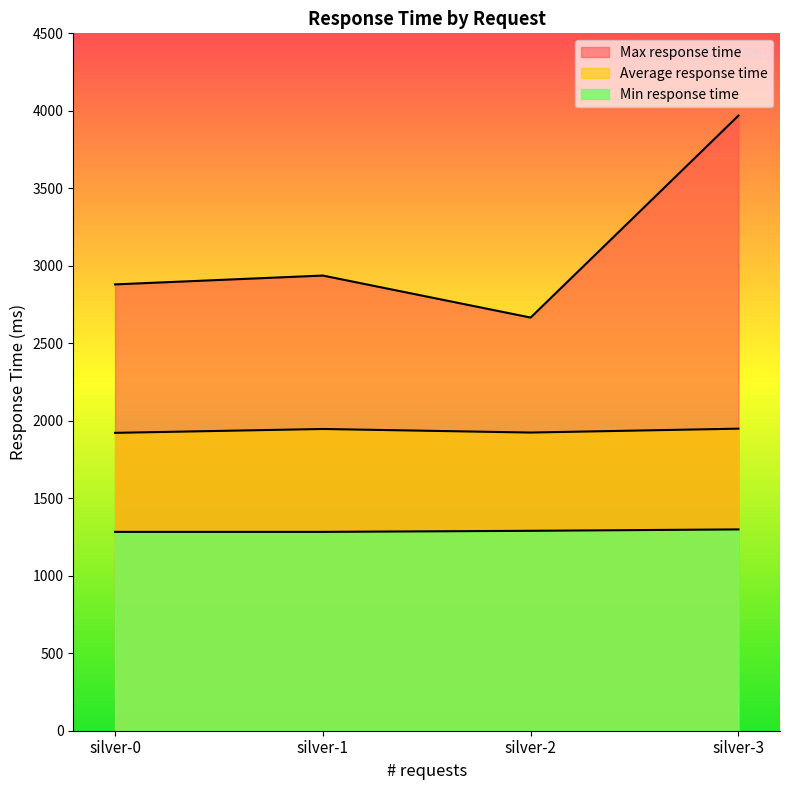

Is the value of Min response time at silver-1 greater than the value of Average response time at silver-3?

No